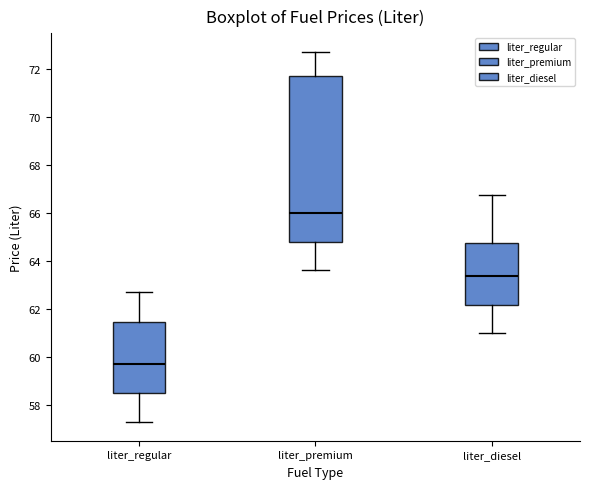

Reading left to right, read every box against the y-axis: the position of its median line, the range the box covers, and the ends of its whiskers. The values are not printed on the chart, so give them approximately, as read against the axis.

liter_regular: median 59.8, box 58.6 to 61.4, whiskers 57.4 to 62.8
liter_premium: median 66.0, box 64.8 to 71.8, whiskers 63.6 to 72.8
liter_diesel: median 63.4, box 62.2 to 64.8, whiskers 61.0 to 66.8